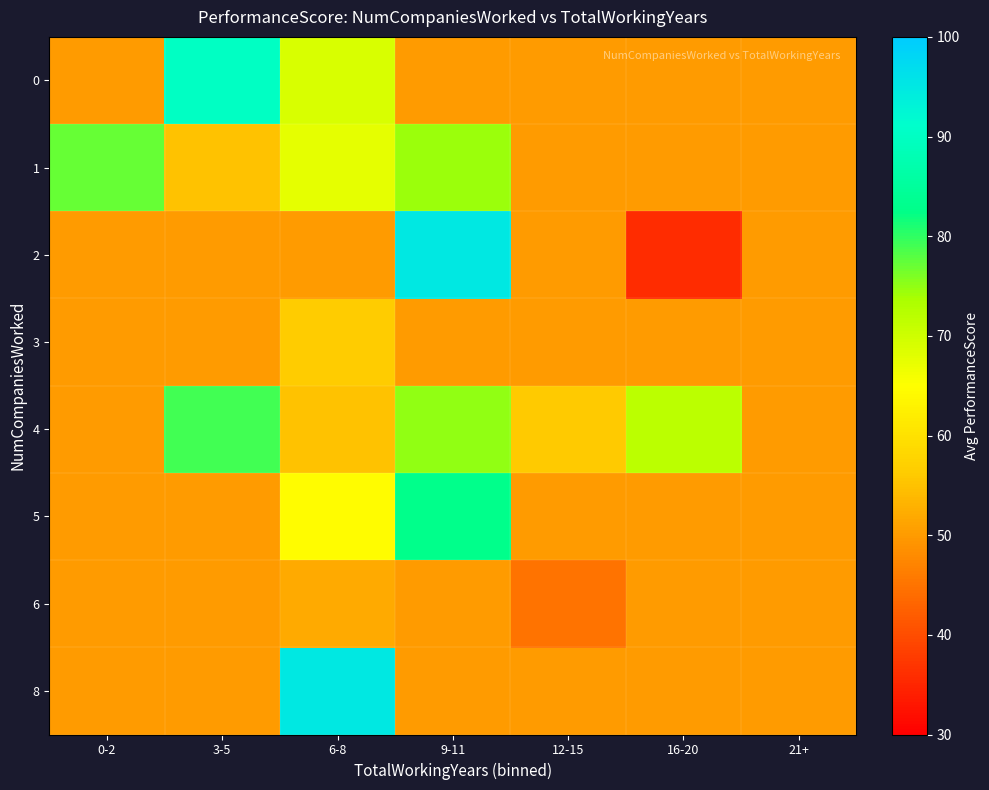

Reading right to left, what are all the values shown in this chart?

0: 21+=50.0	16-20=50.0	12-15=50.0	9-11=50.0	6-8=69.0	3-5=90.0	0-2=50.0
1: 21+=50.0	16-20=50.0	12-15=50.0	9-11=74.3	6-8=67.6	3-5=55.0	0-2=77.1
2: 21+=50.0	16-20=36.0	12-15=50.0	9-11=95.0	6-8=50.0	3-5=50.0	0-2=50.0
3: 21+=50.0	16-20=50.0	12-15=50.0	9-11=50.0	6-8=56.5	3-5=50.0	0-2=50.0
4: 21+=50.0	16-20=72.0	12-15=56.0	9-11=75.0	6-8=55.0	3-5=79.0	0-2=50.0
5: 21+=50.0	16-20=50.0	12-15=50.0	9-11=83.0	6-8=64.5	3-5=50.0	0-2=50.0
6: 21+=50.0	16-20=50.0	12-15=45.0	9-11=50.0	6-8=52.0	3-5=50.0	0-2=50.0
8: 21+=50.0	16-20=50.0	12-15=50.0	9-11=50.0	6-8=95.0	3-5=50.0	0-2=50.0